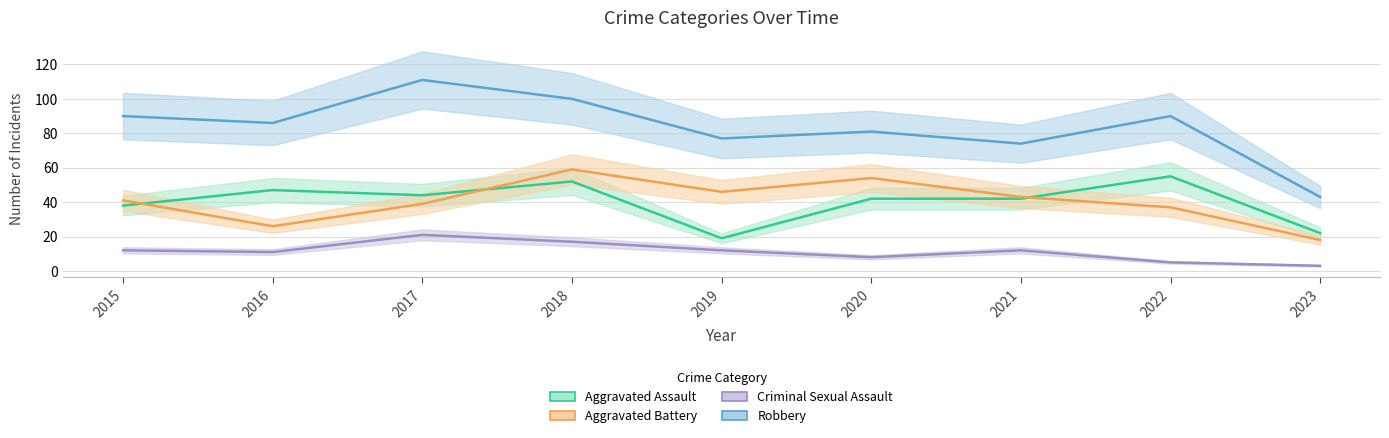

At which category does Aggravated Battery reach its first local peak?

2018